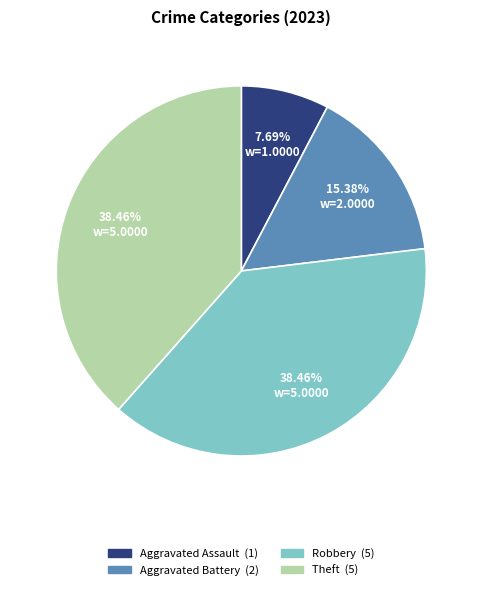

Which has a higher value, Theft or Aggravated Battery?

Theft